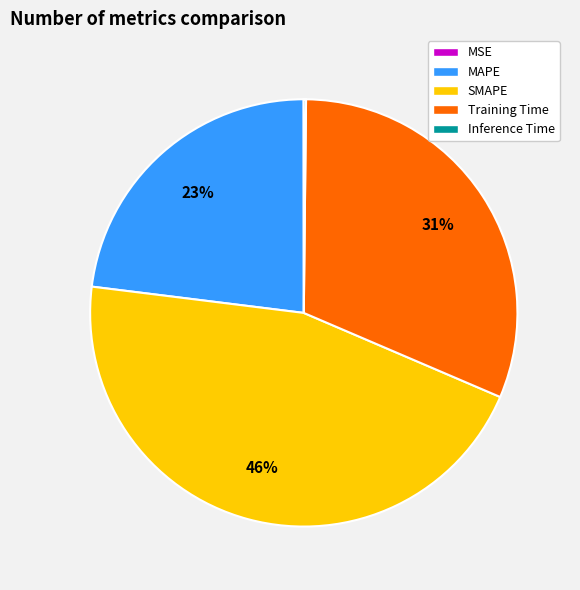

True or false: MAPE accounts for 23% of the total.

True